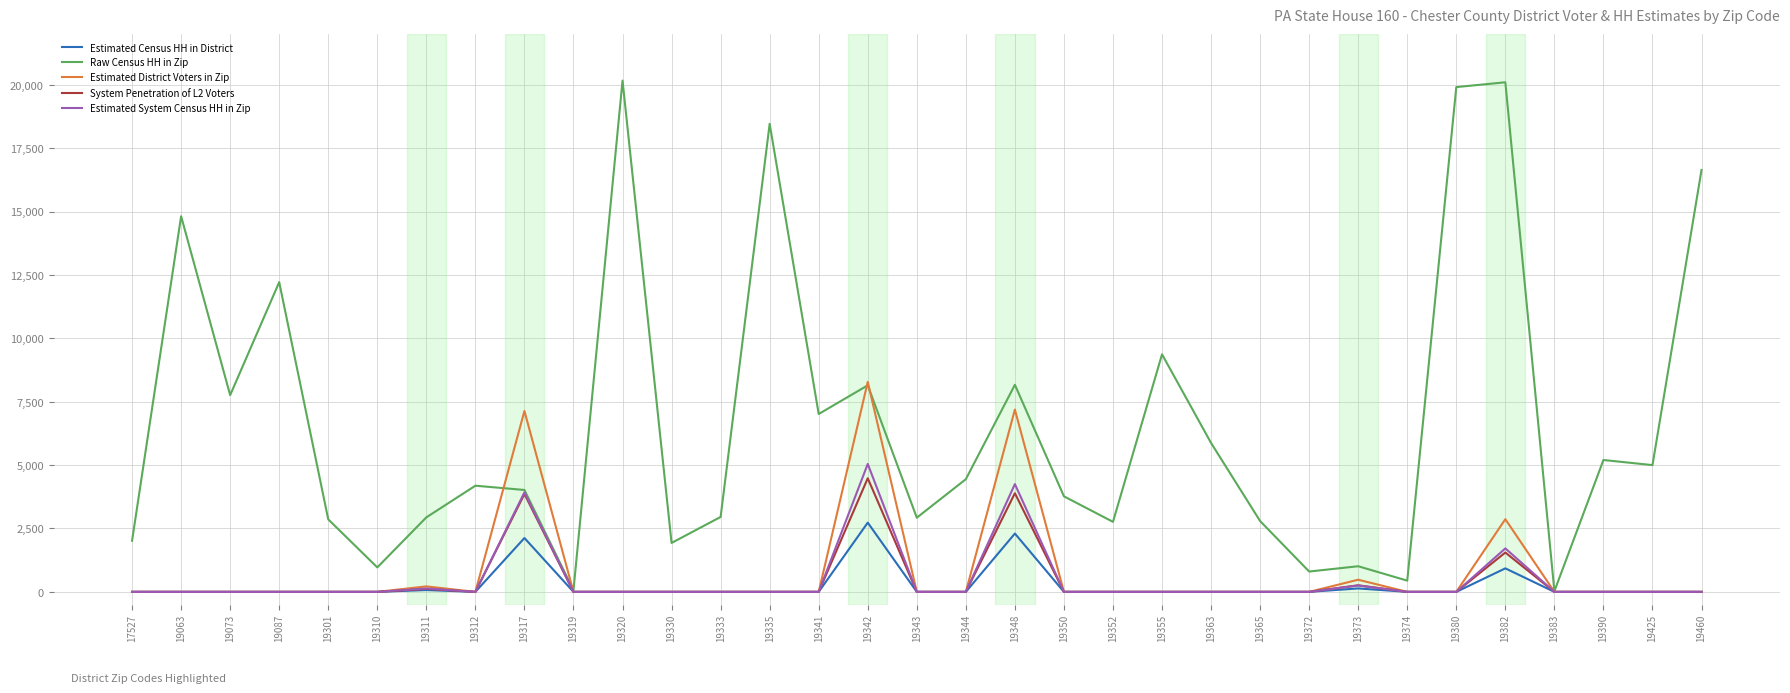

At which label is System Penetration of L2 Voters closest to 2240?

19382